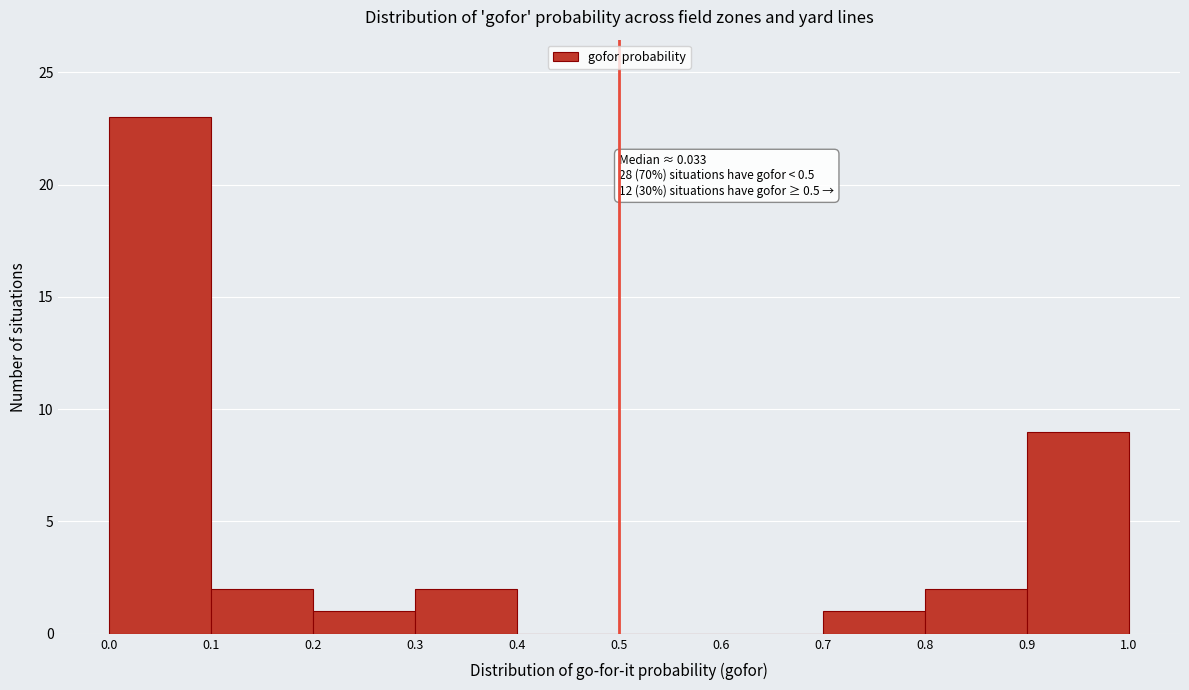

Which range on the x-axis has the tallest bar?

0.0 to 0.1